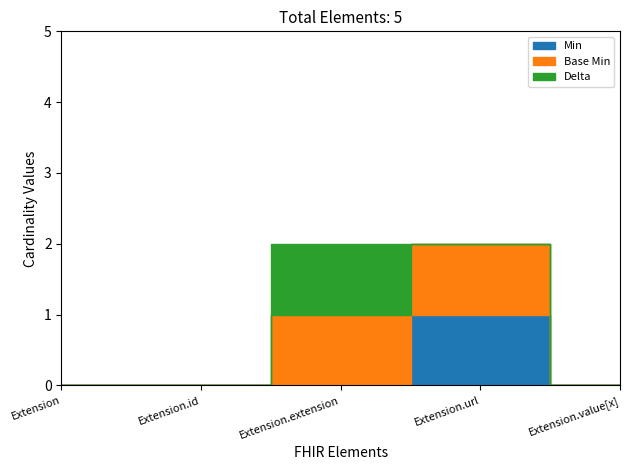

What position from the right is Extension.url?

2